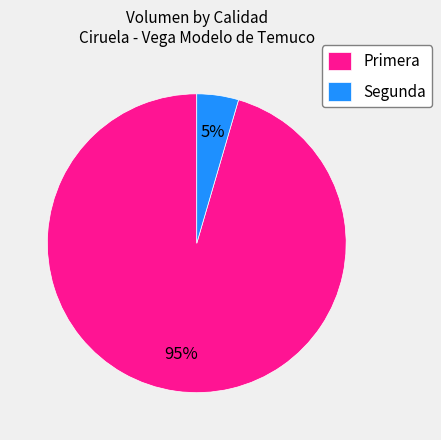

What percentage is the Segunda slice, to the nearest percent?

5%